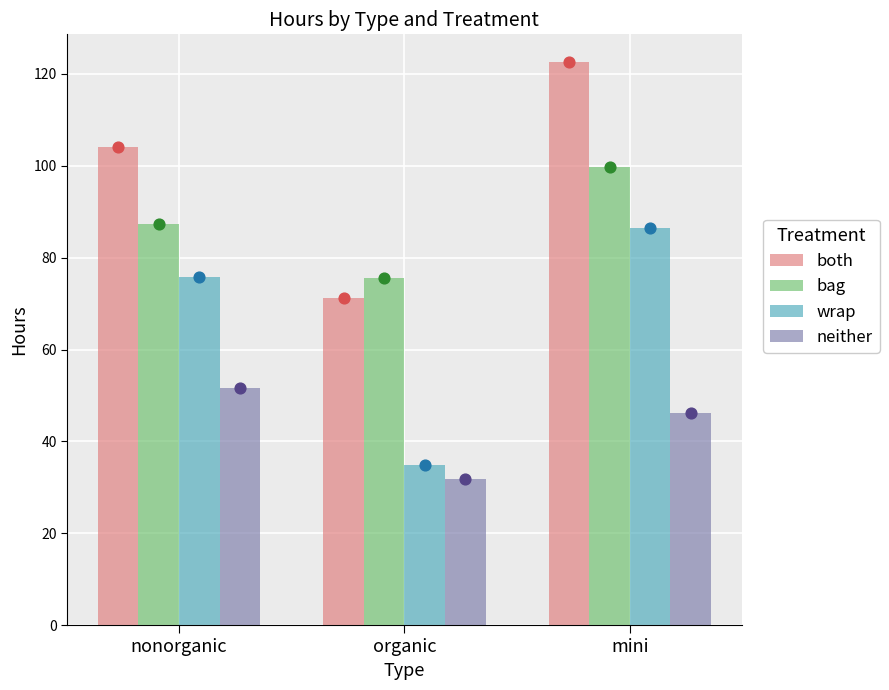

Which series contains the highest Y value?

both